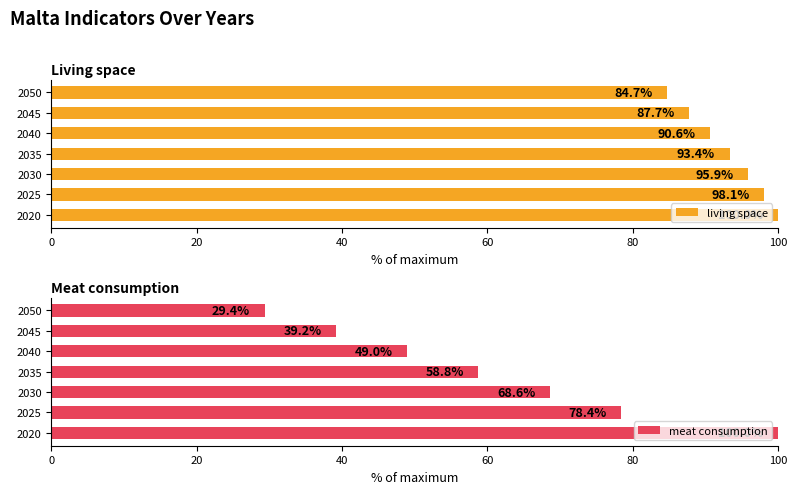

Which series has the widest spread of values?

meat consumption